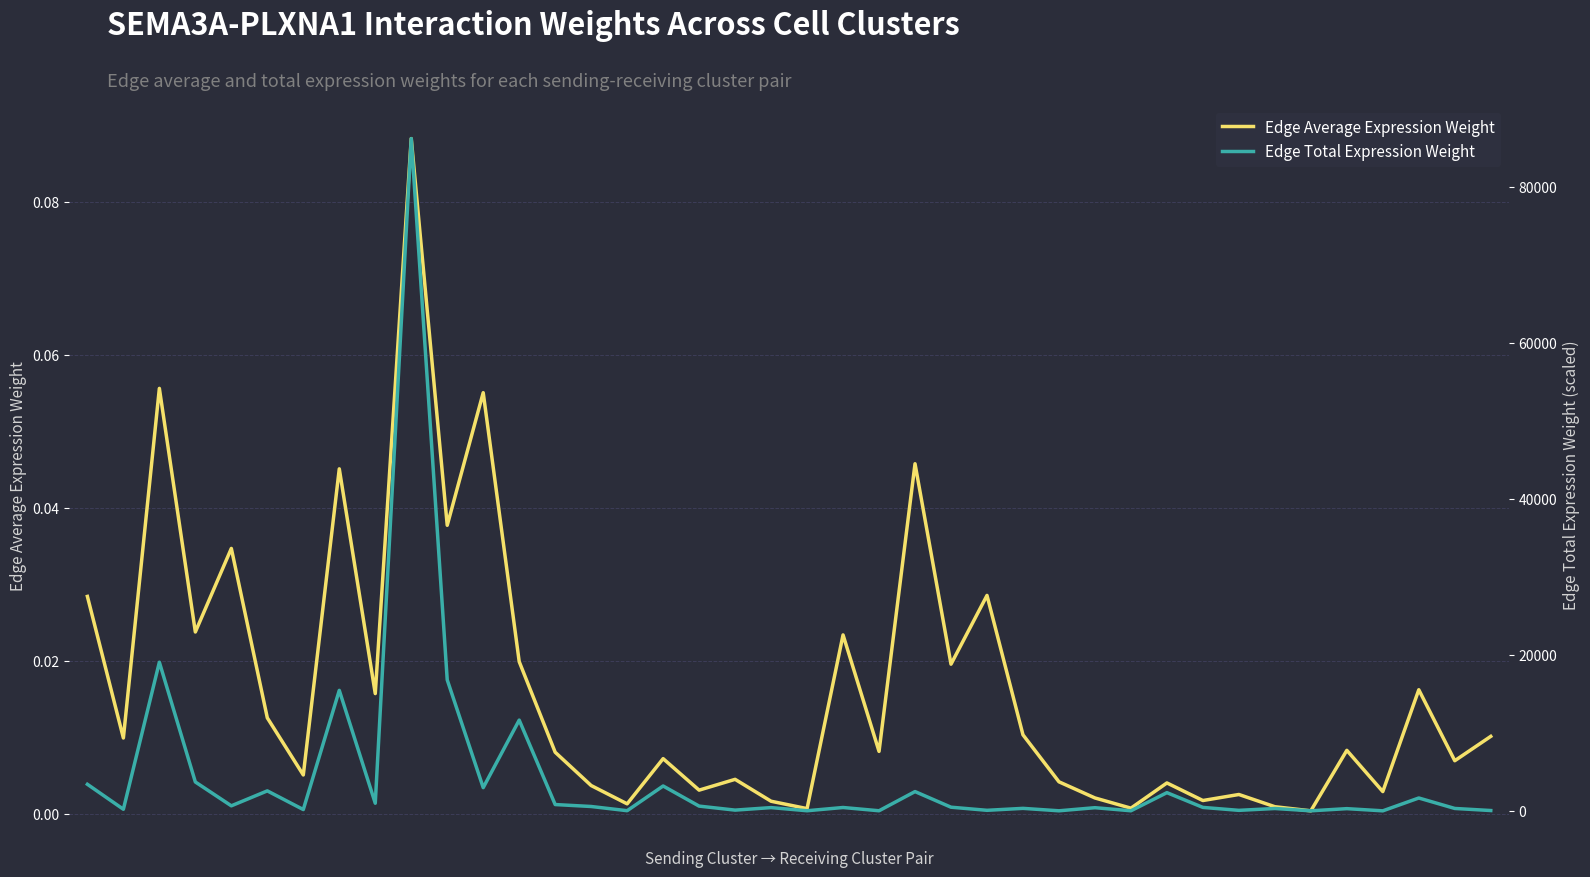

Is it true that Edge Total Expression Weight equals 3202.9 at 16?

True